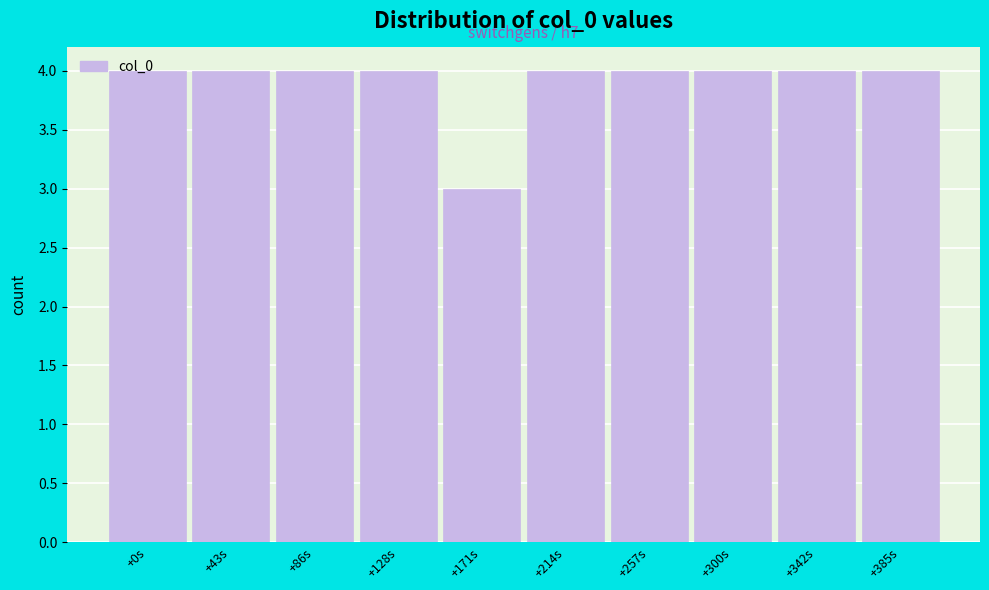

What is the sum of the values at +0s and +300s?

8